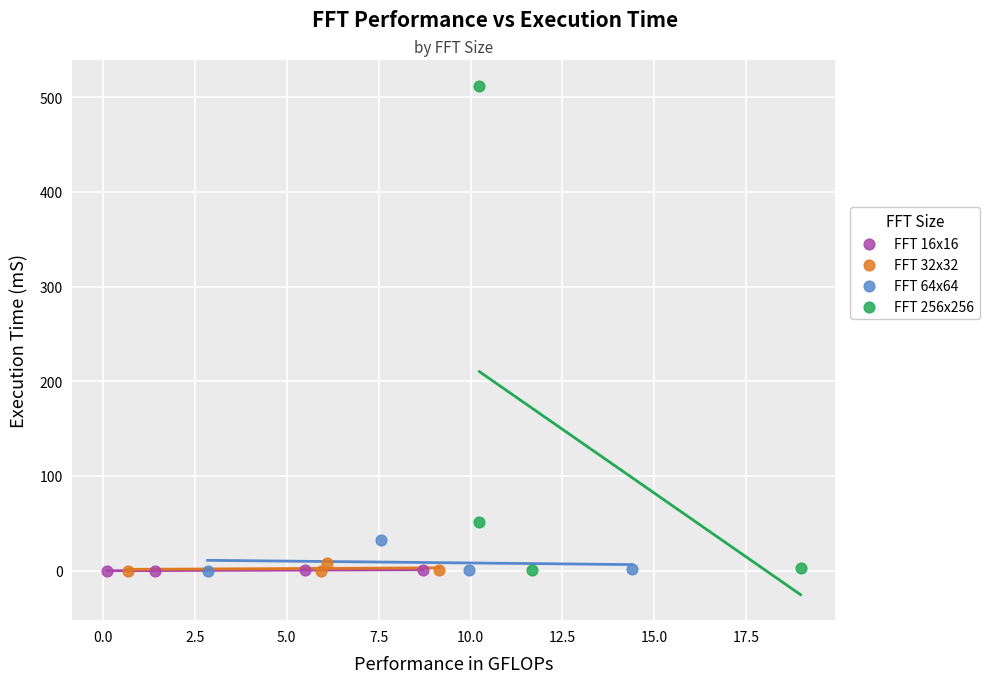

Which series reaches the maximum Y coordinate?

FFT 256x256